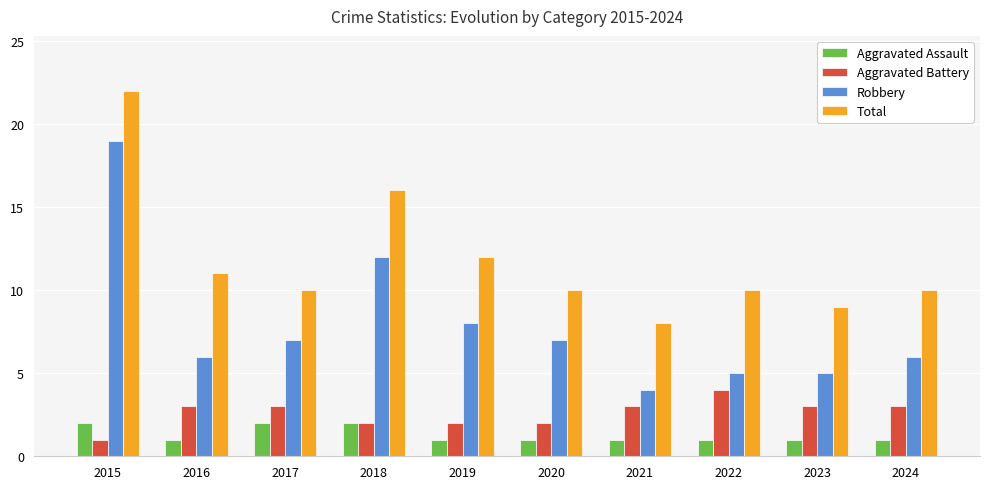

Reading left to right, what are all the values shown in this chart?

Aggravated Assault: 2015=2	2016=1	2017=2	2018=2	2019=1	2020=1	2021=1	2022=1	2023=1	2024=1
Aggravated Battery: 2015=1	2016=3	2017=3	2018=2	2019=2	2020=2	2021=3	2022=4	2023=3	2024=3
Robbery: 2015=19	2016=6	2017=7	2018=12	2019=8	2020=7	2021=4	2022=5	2023=5	2024=6
Total: 2015=22	2016=11	2017=10	2018=16	2019=12	2020=10	2021=8	2022=10	2023=9	2024=10